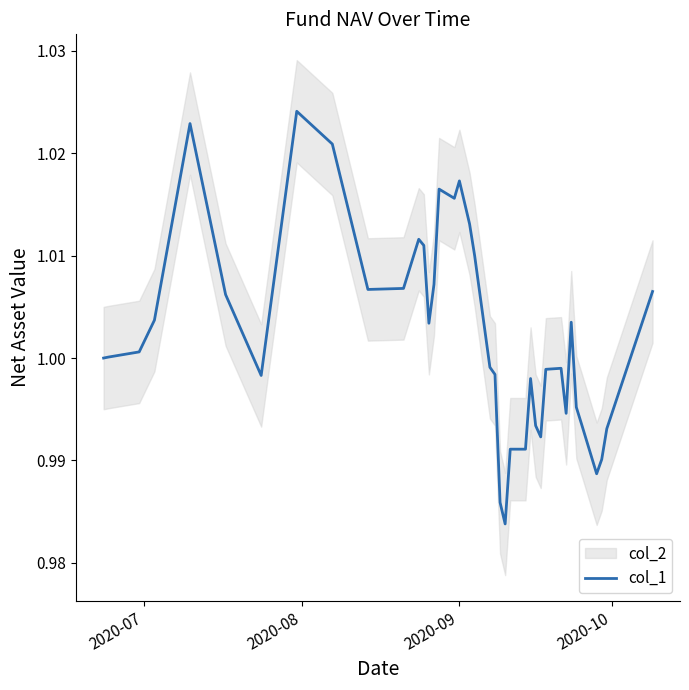

Where is the data nearest to the value 1?

2020-07